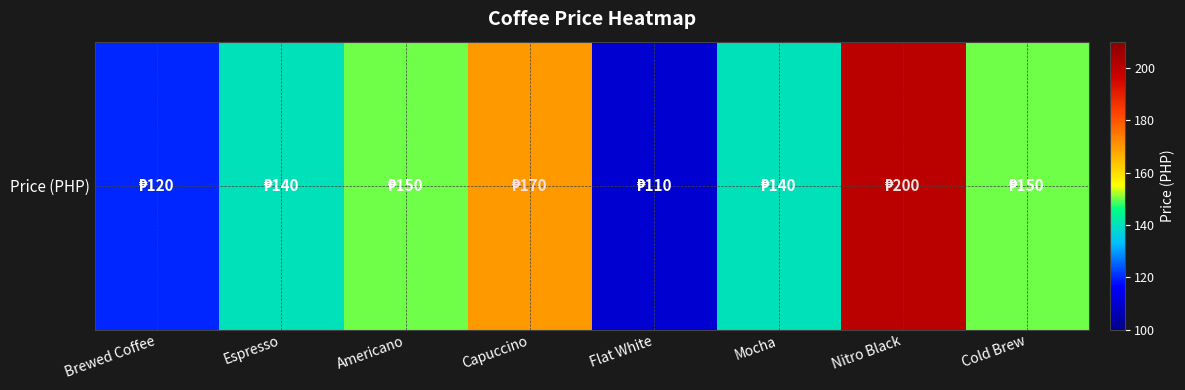

What is the change in value from Capuccino to Nitro Black?

+30